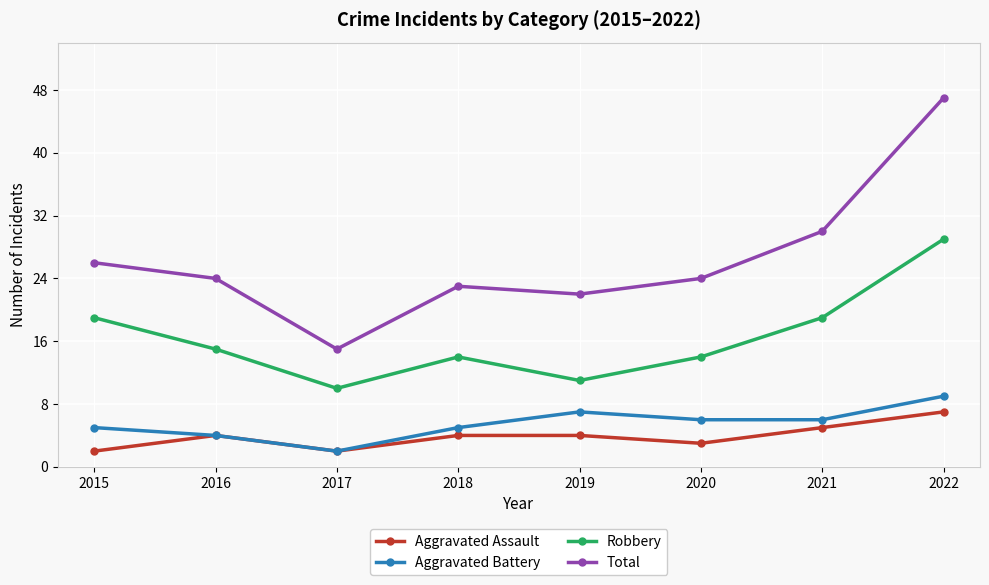

At which category does Robbery reach its first local valley?

2017